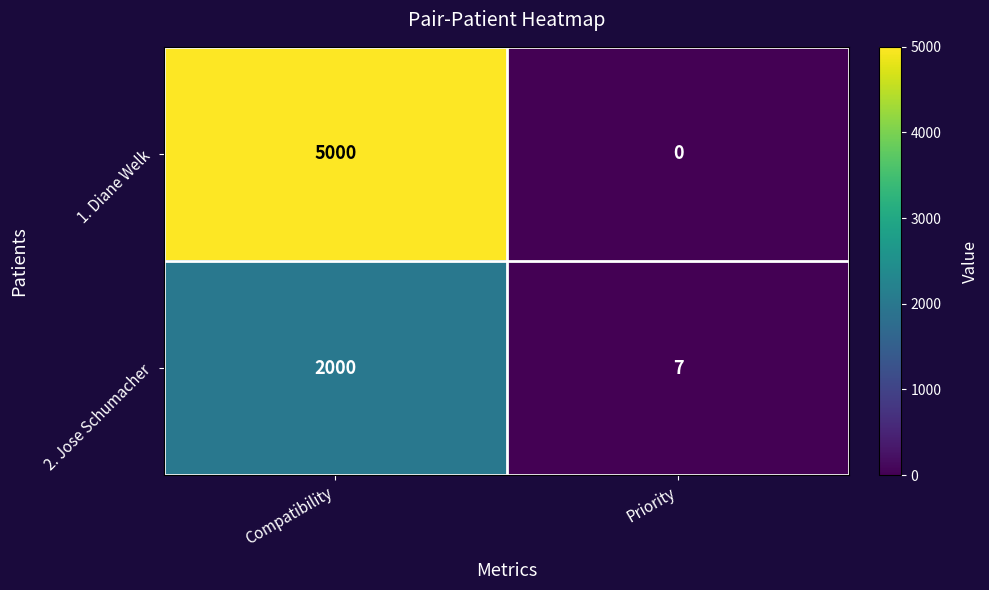

What is the average value of the 2. Jose Schumacher series?

1004